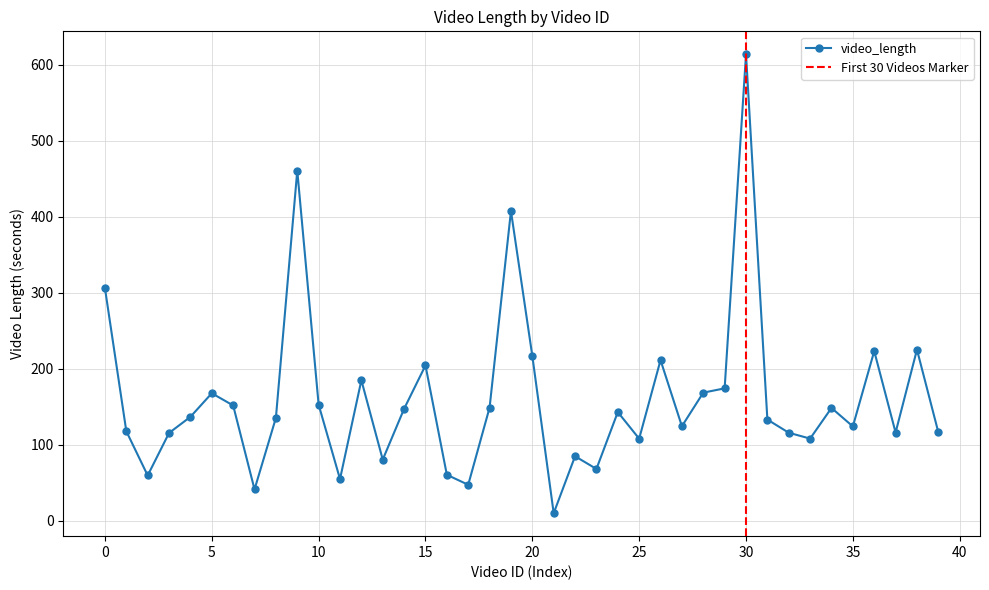

The video_length series shows 108.1 at 25. True or false?

True